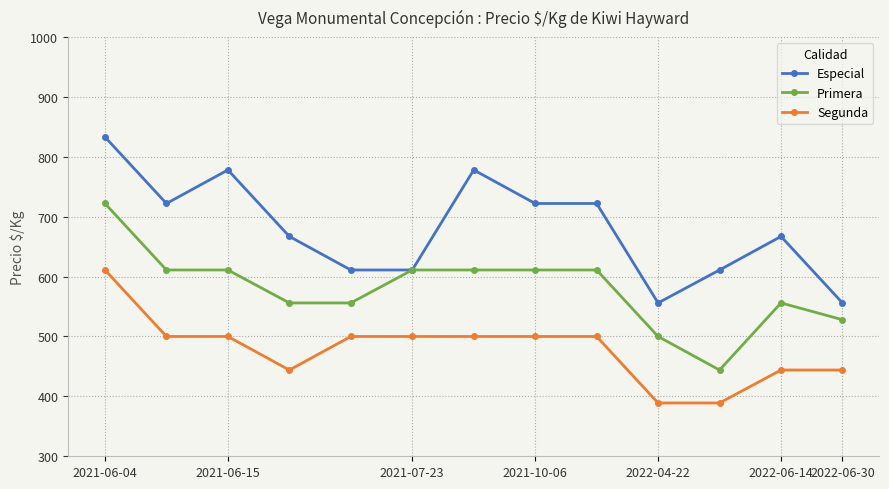

How many Segunda values are between 444 and 500?

10